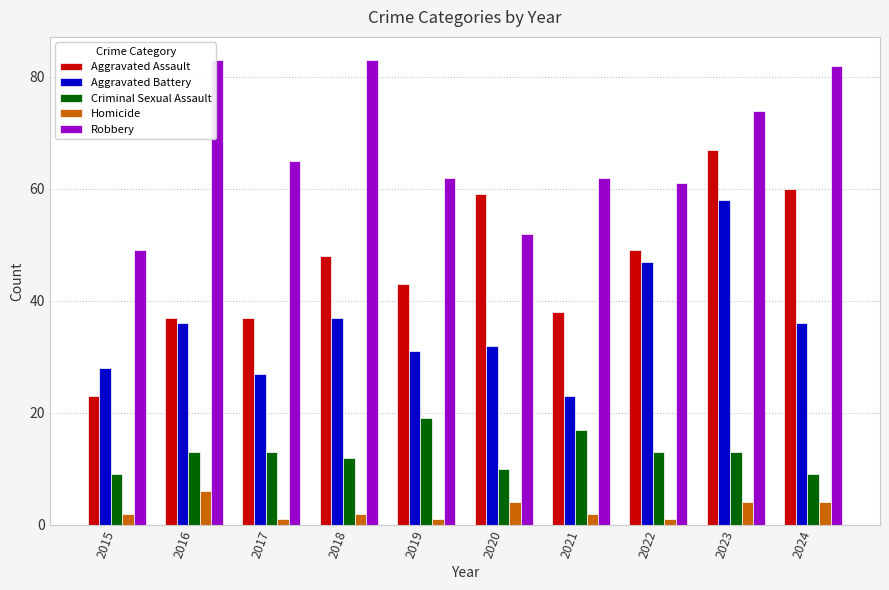

What is the value of the Aggravated Assault bar at the 1st from the left?

23